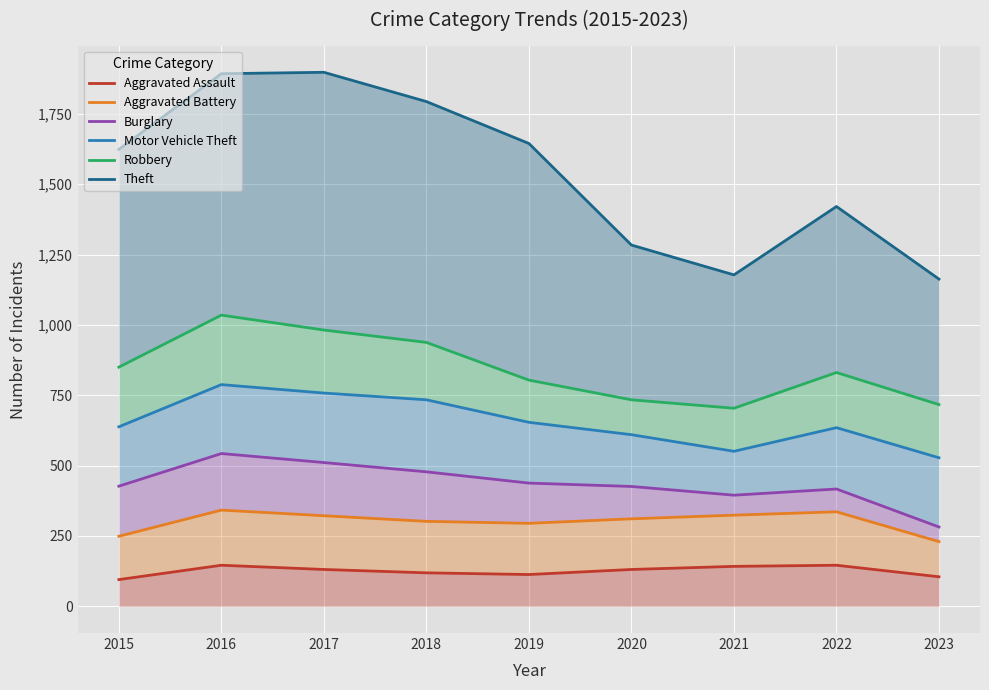

The value of Motor Vehicle Theft at 2017 is 1159. True or false?

False